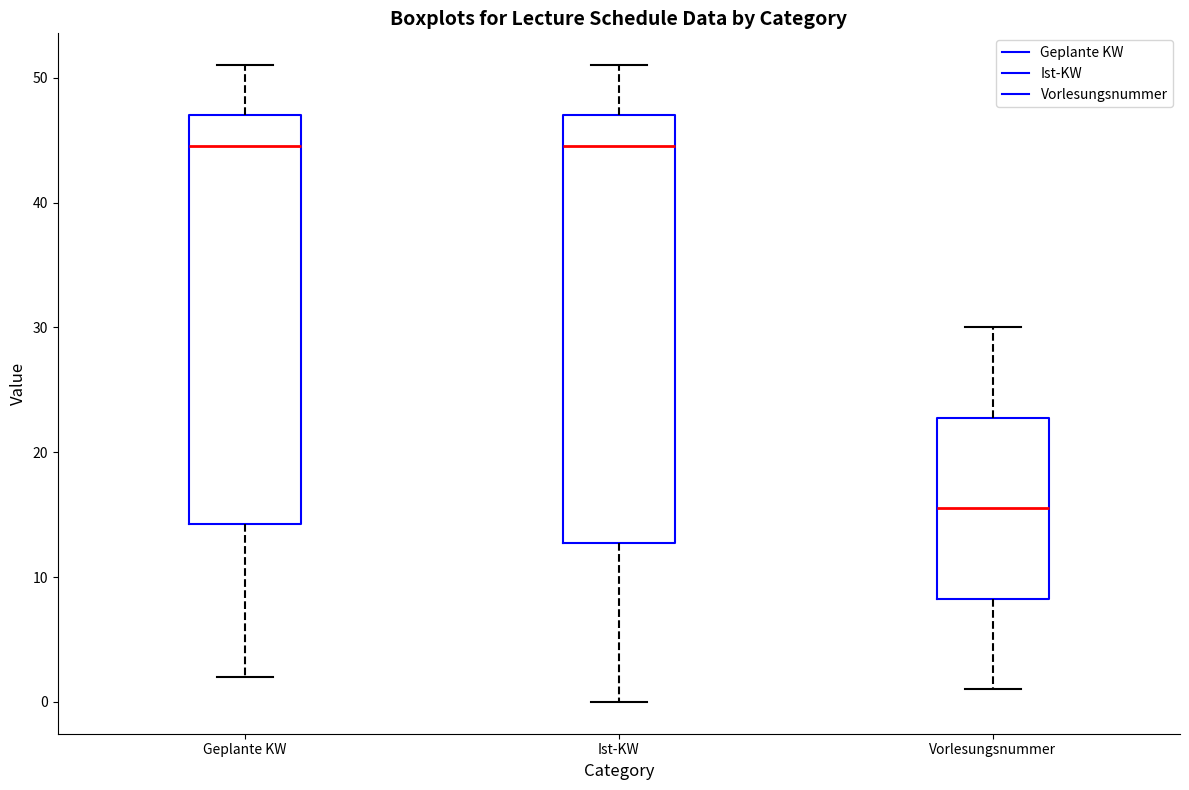

Reading left to right, read every box against the y-axis: the position of its median line, the range the box covers, and the ends of its whiskers. The values are not printed on the chart, so give them approximately, as read against the axis.

Geplante KW: median 45, box 14 to 47, whiskers 2 to 51
Ist-KW: median 45, box 13 to 47, whiskers 0 to 51
Vorlesungsnummer: median 16, box 8 to 23, whiskers 1 to 30